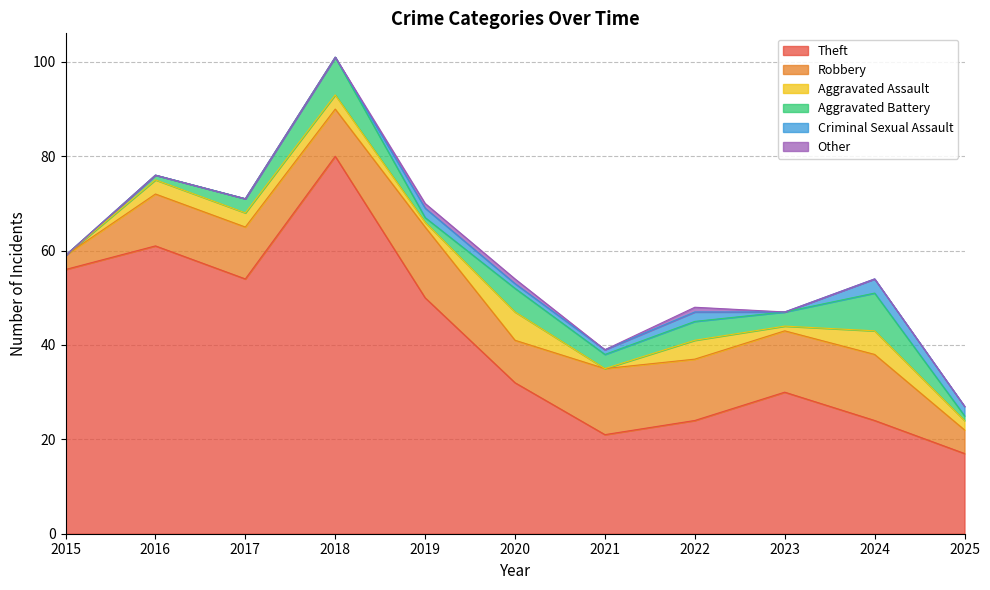

Where is the first local minimum for Aggravated Battery?

2019